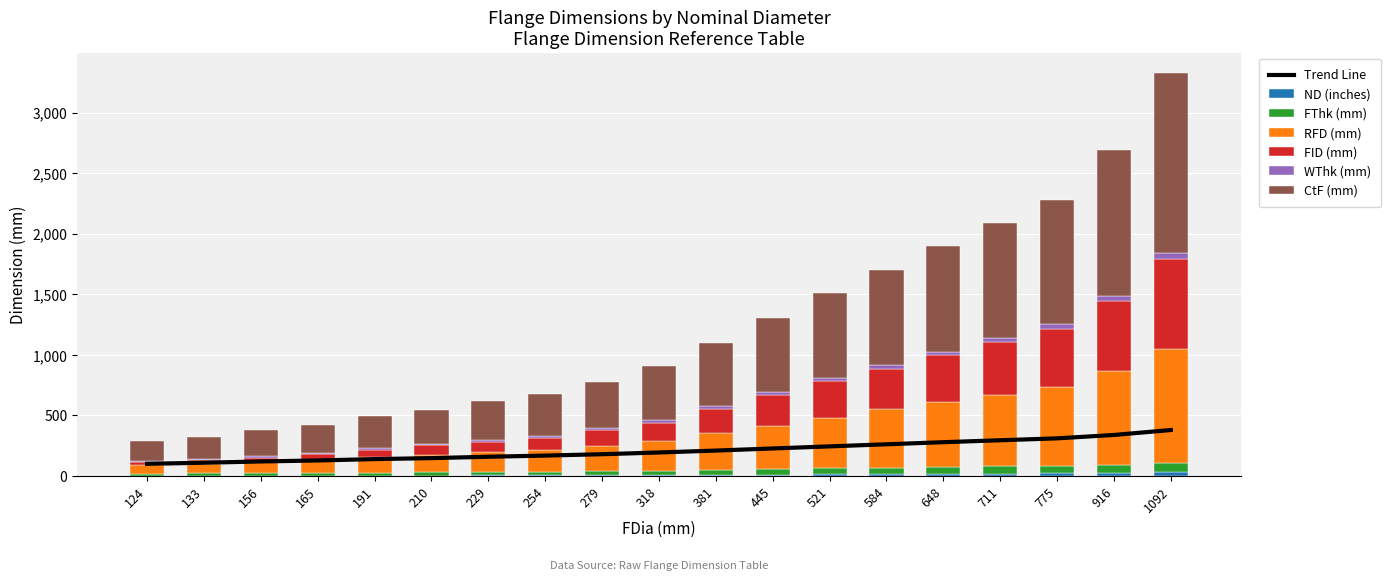

The WThk (mm) series shows 21.0 at 648. True or false?

False